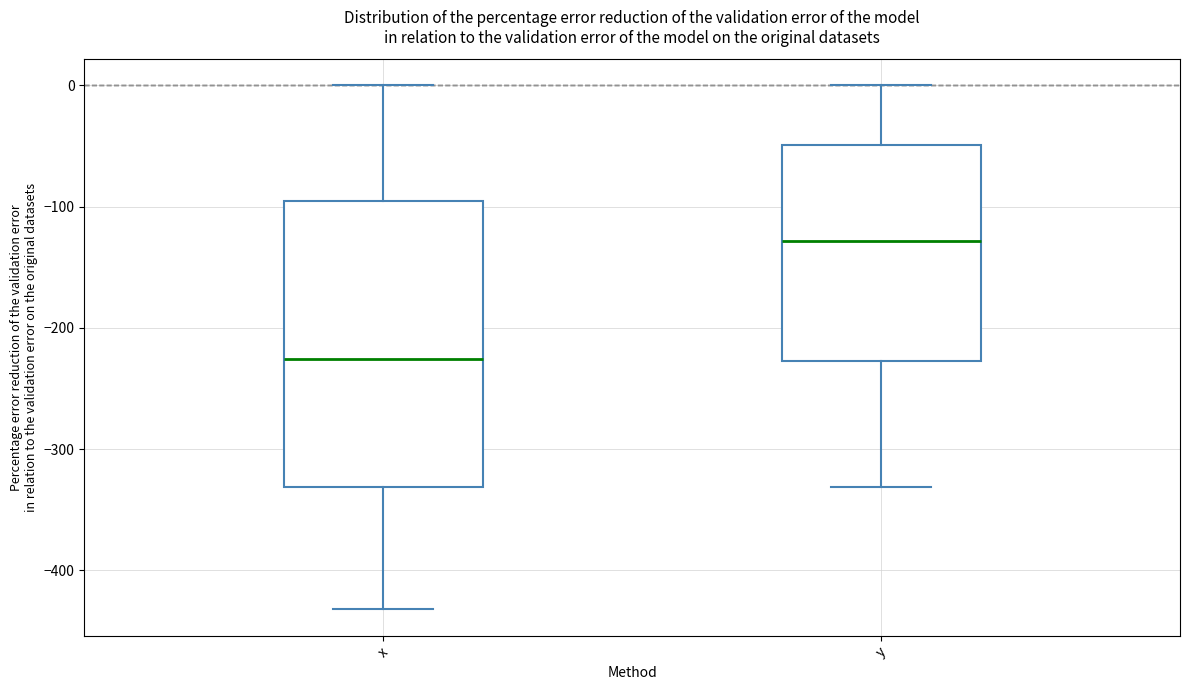

Which box's median line is the highest?

y